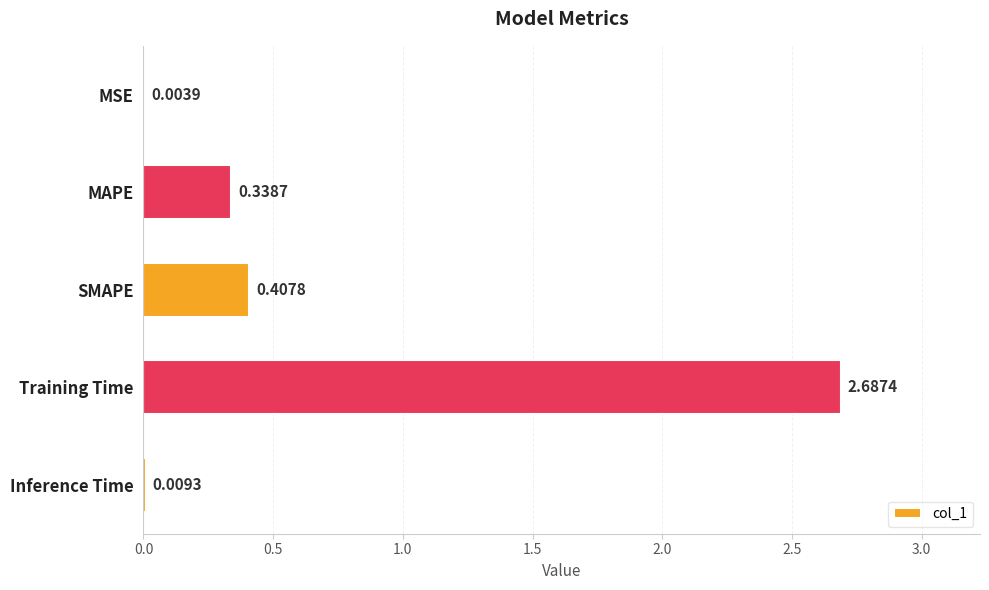

Where is the data nearest to the value 1?

SMAPE